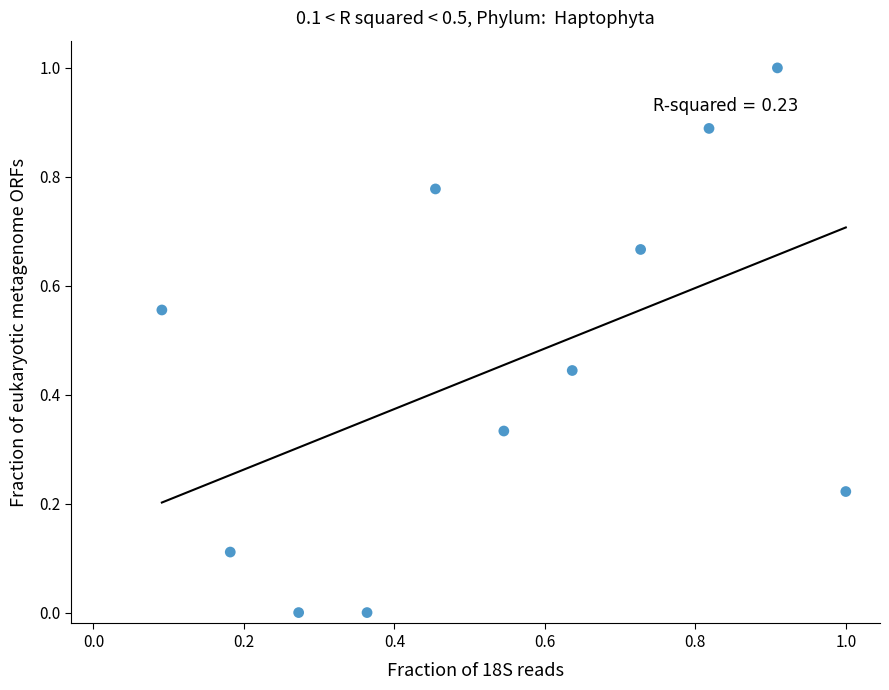

What is the range of Y values (max minus min)?

1.0